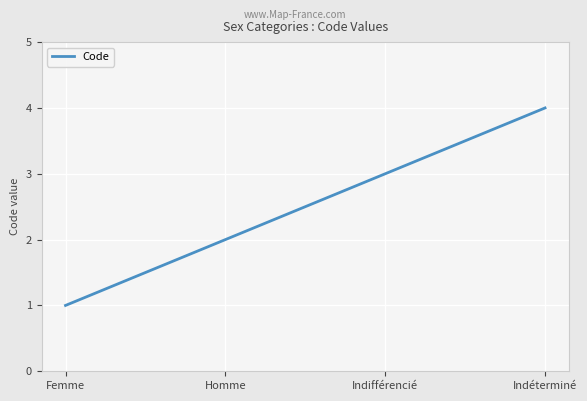

Approximately how many times larger is the value at Indifférencié compared to Femme?

3.0